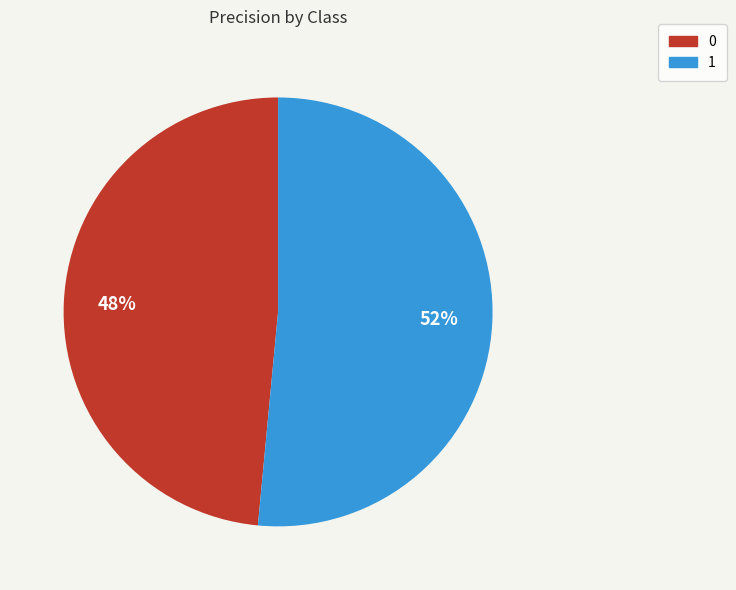

Does any single category account for the majority?

Yes